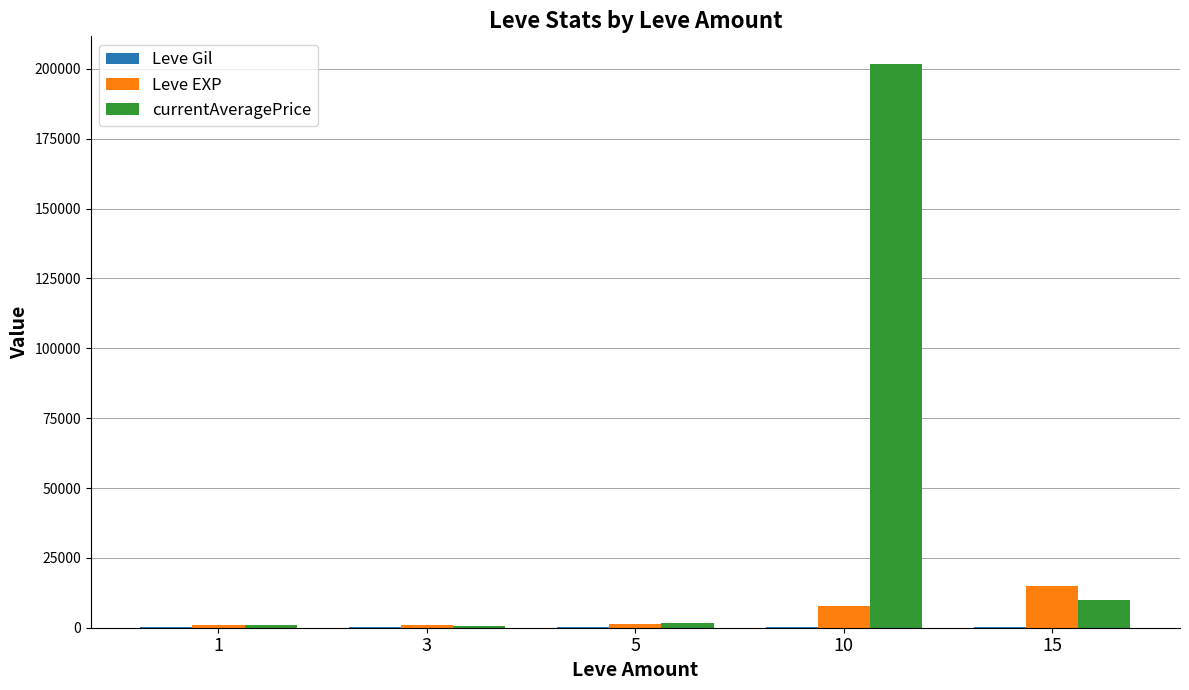

At which category is the sum across all series the highest?

10